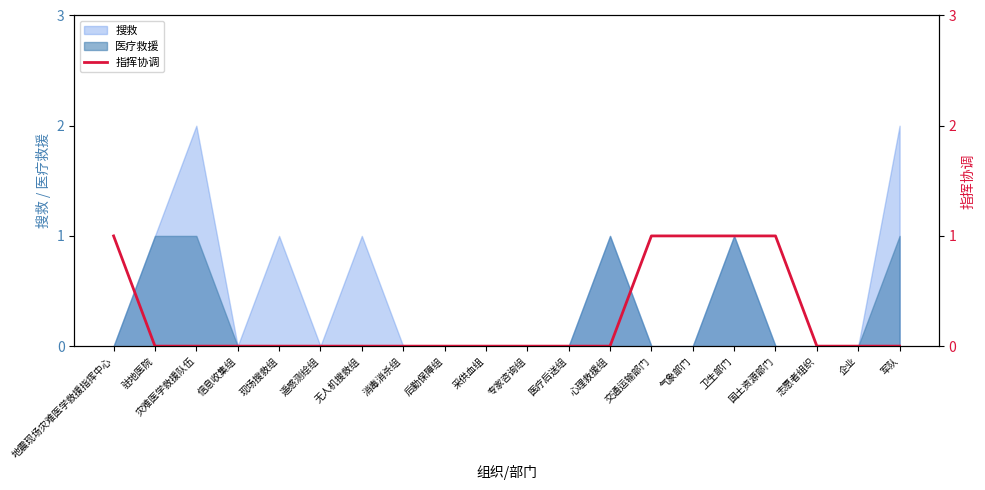

The value of 搜救 at 消毒消杀组 is 0. True or false?

True